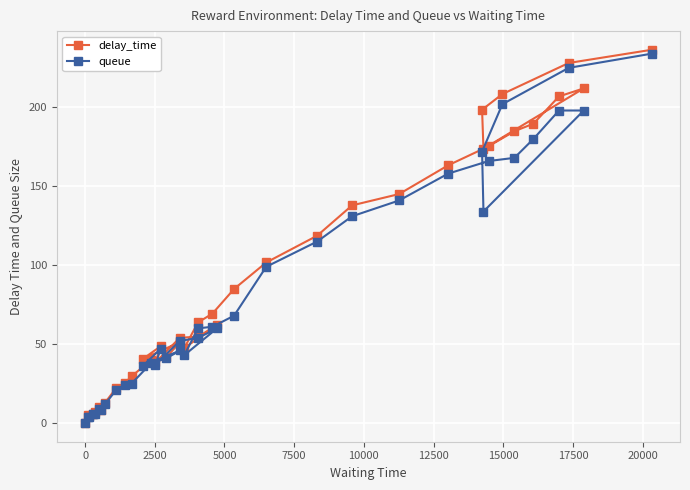

List the series in order of their peak value, lowest first.

queue, delay_time